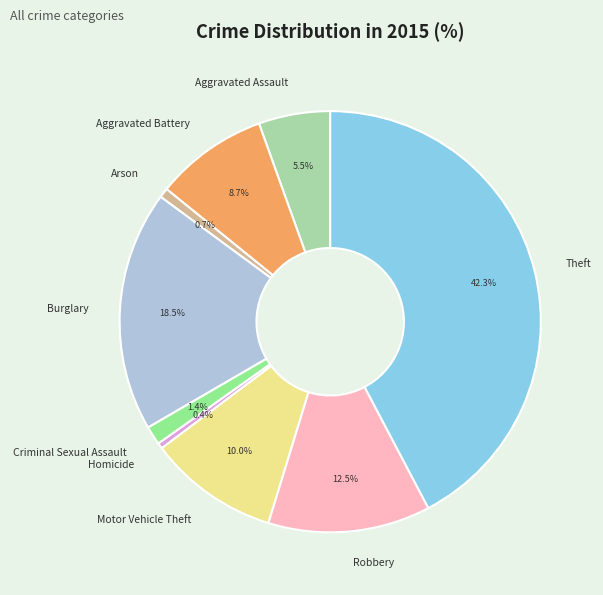

How many slices are in this pie chart?

9